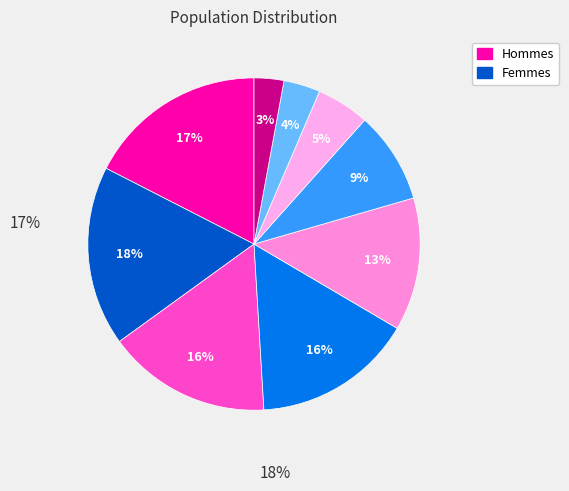

How many slices are in this pie chart?

9